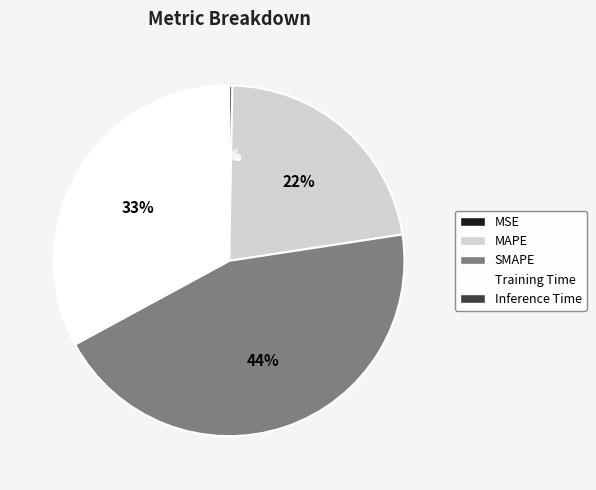

To the nearest percent, what is the difference between the largest and smallest slice percentages?

44%